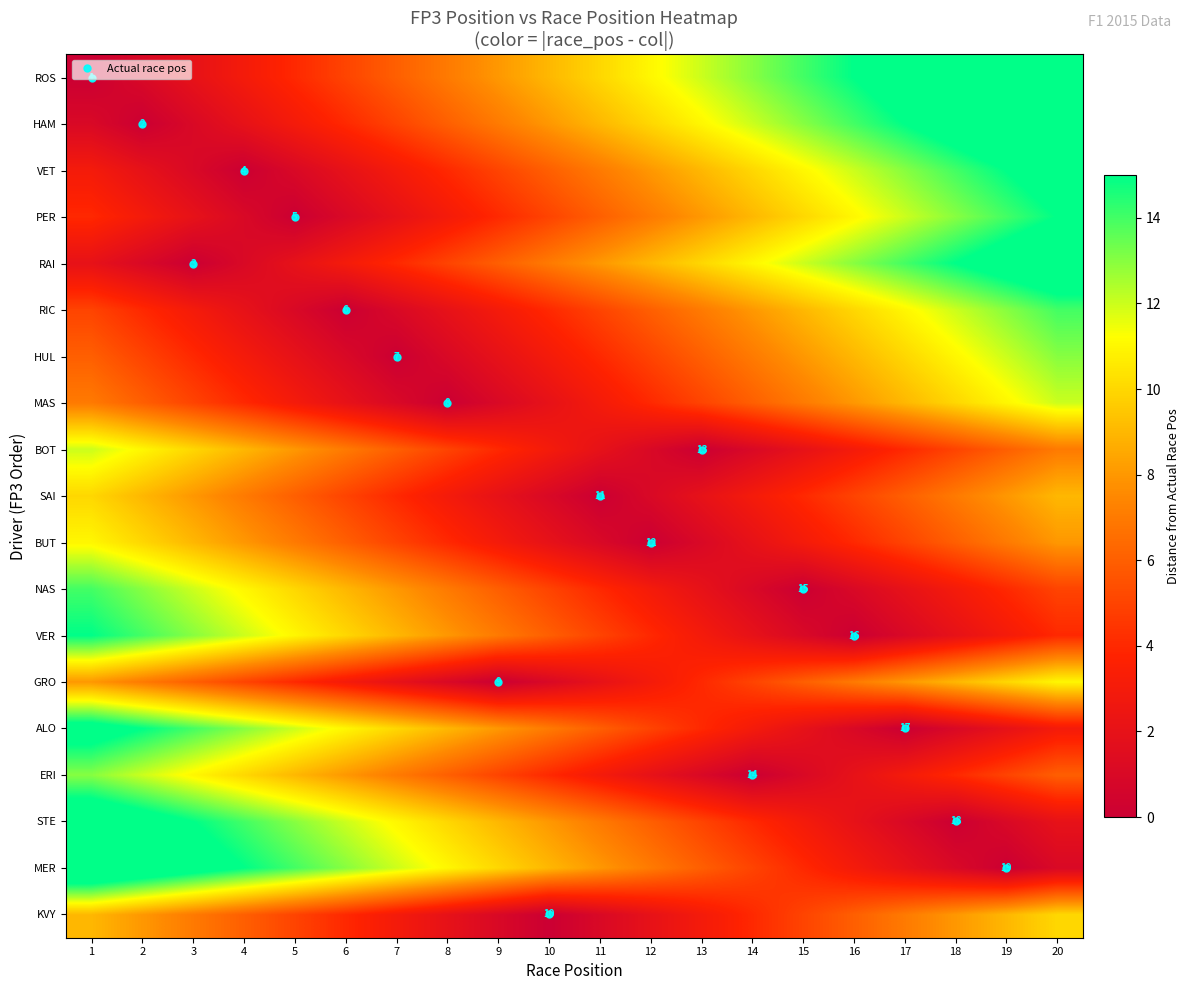

Read the SAI value at 20, to the nearest 10.

10